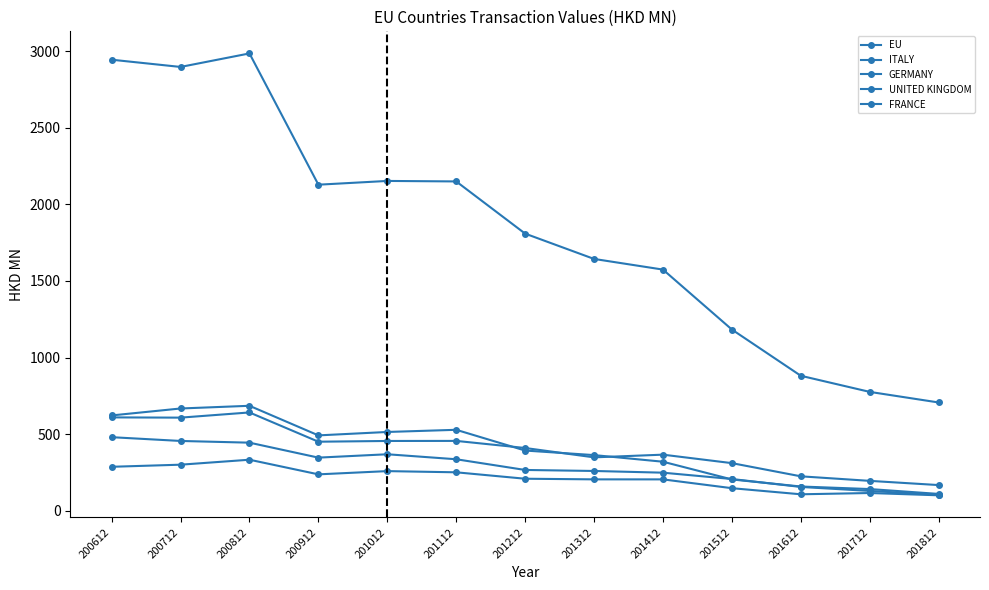

Reading left to right, what are all the values shown in this chart?

EU: 2944.4	2897.2	2985.4	2128.5	2153.0	2149.7	1809.0	1643.8	1574.2	1182.9	881.0	775.8	706.7
ITALY: 609.3	607.7	641.6	450.6	455.4	455.8	409.5	348.4	366.0	310.7	224.6	195.0	167.4
GERMANY: 622.1	667.4	685.0	491.9	514.1	528.3	392.8	363.1	319.9	204.2	158.1	141.4	109.7
UNITED KINGDOM: 480.1	455.5	444.3	346.7	368.6	336.0	266.1	259.5	248.4	207.0	155.2	129.2	103.7
FRANCE: 286.8	300.5	332.9	237.4	258.6	250.8	208.8	204.7	204.6	147.1	107.3	115.6	100.7